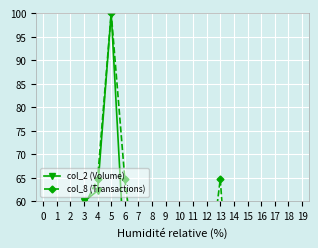

At which label is col_8 (Transactions) closest to 50?

8